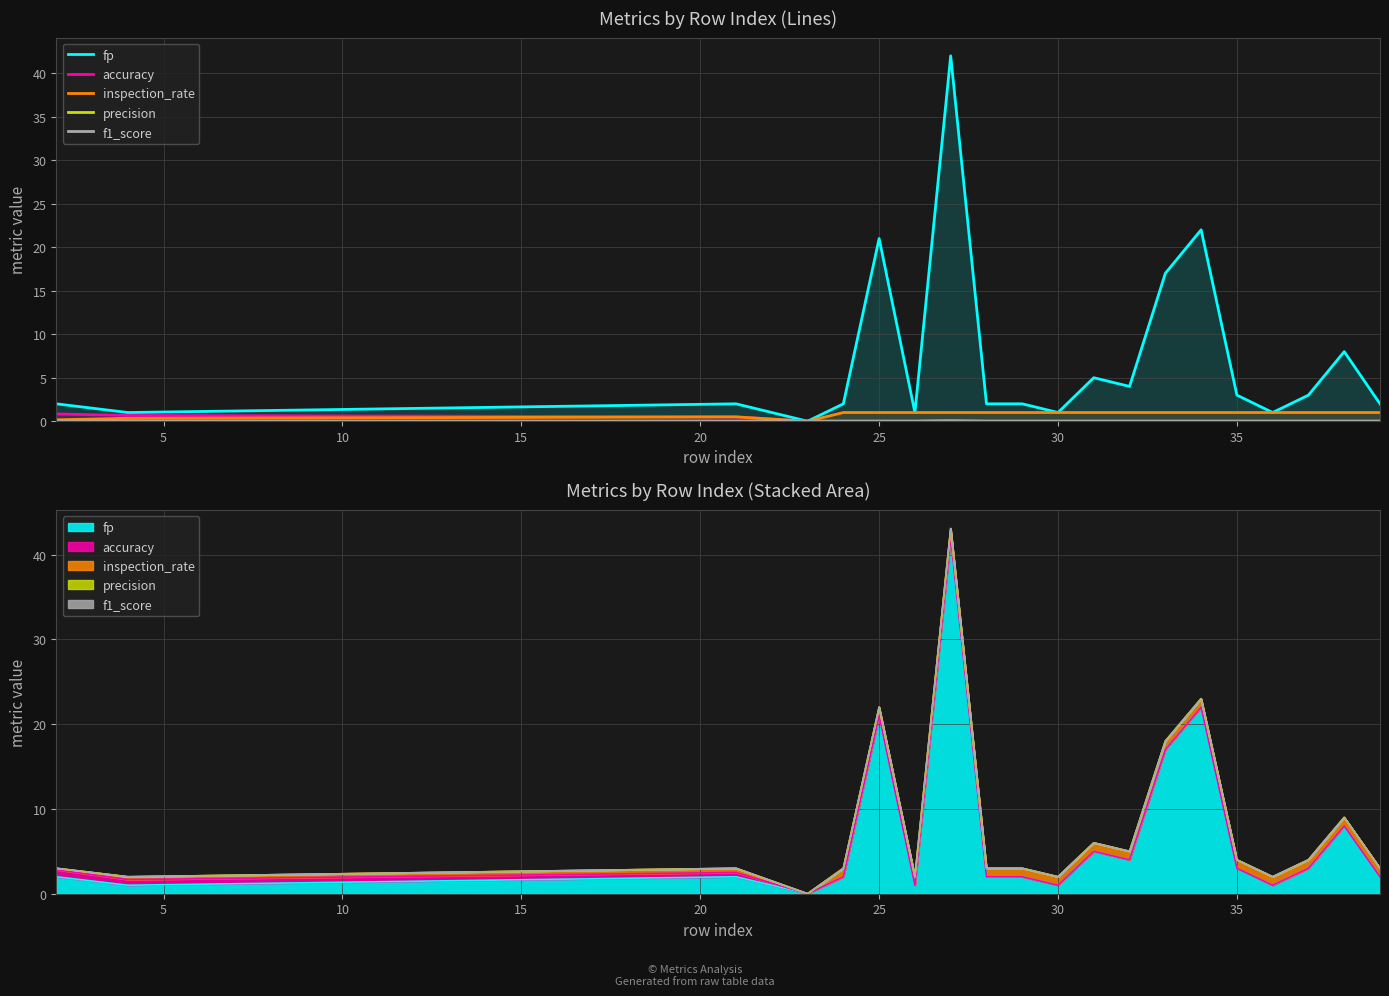

The precision series shows -0.0 at 14. True or false?

False